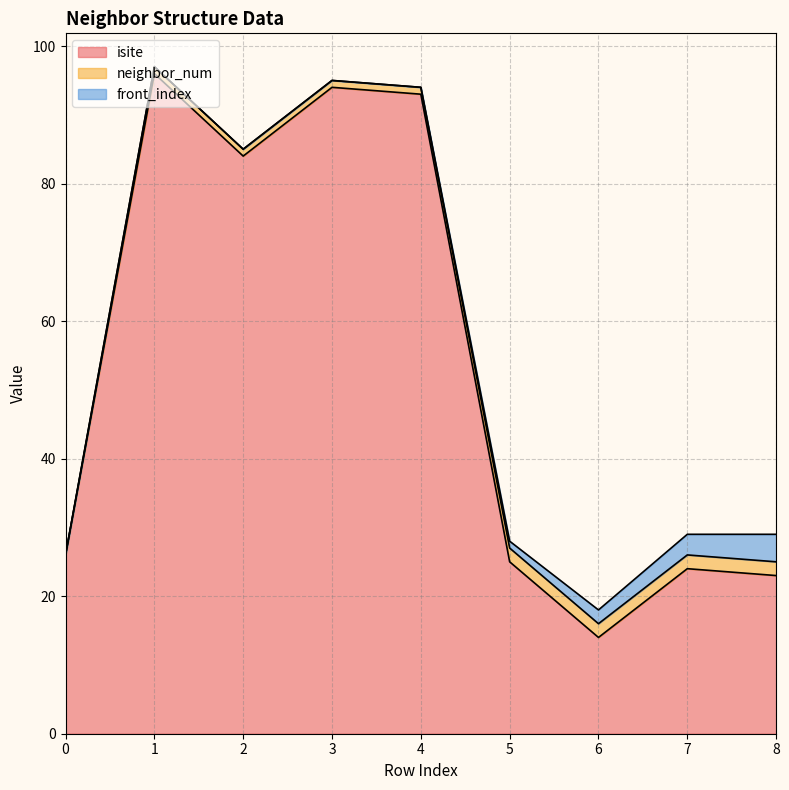

Count the number of data series in this chart.

3